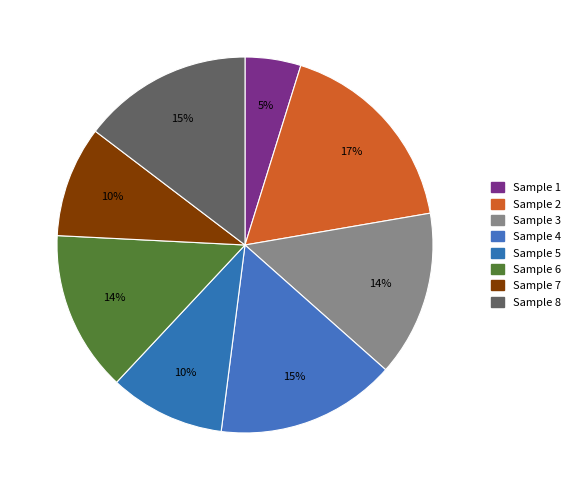

How many segments does this pie chart have?

8